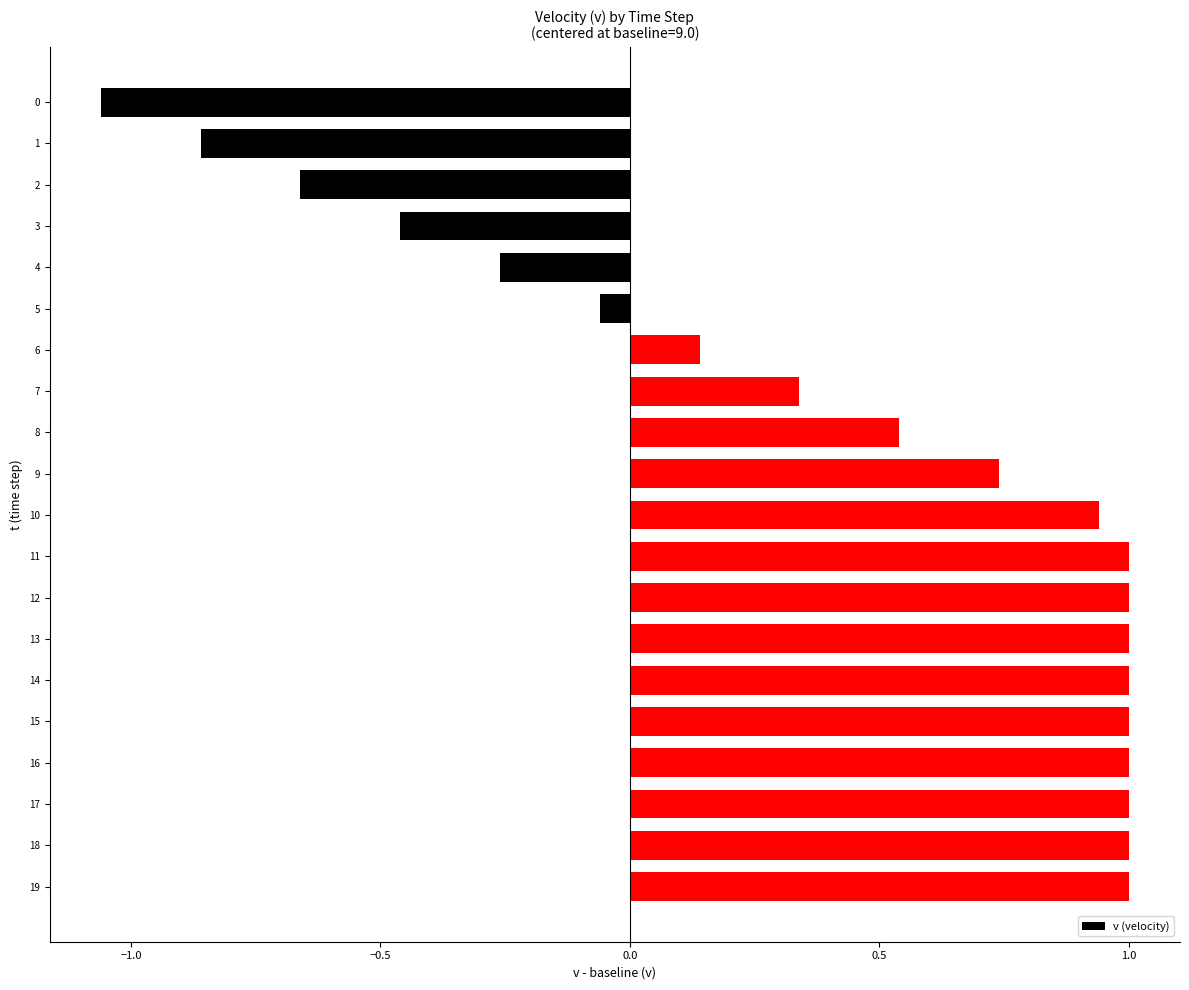

What is the difference between the maximum and minimum values?

2.1